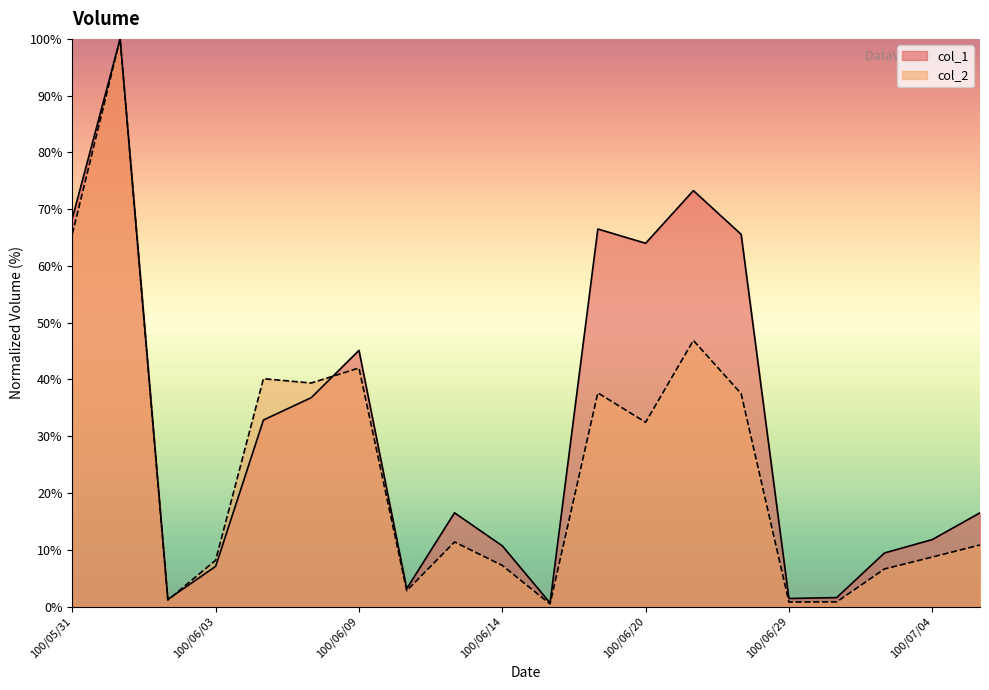

What is the spread (max minus min) of values at 100/07/01?

2.8